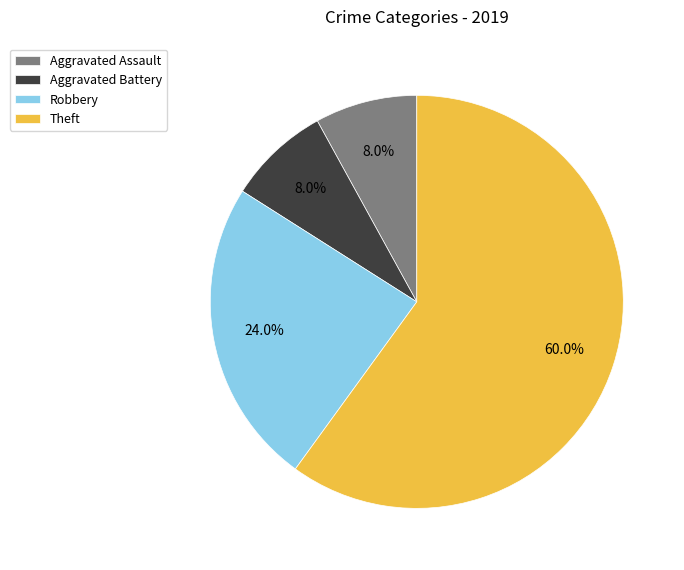

Does Aggravated Assault represent more than half of the total?

No